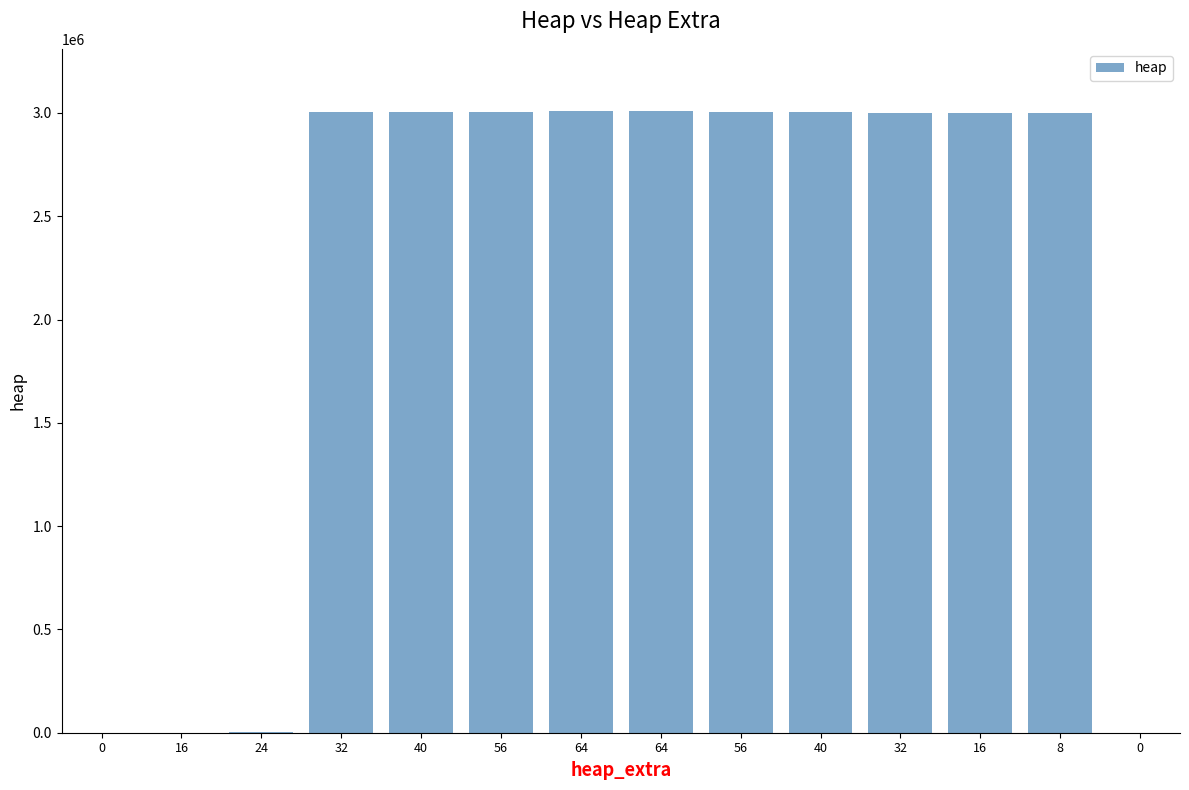

At which category does the chart reach its peak across all series?

64